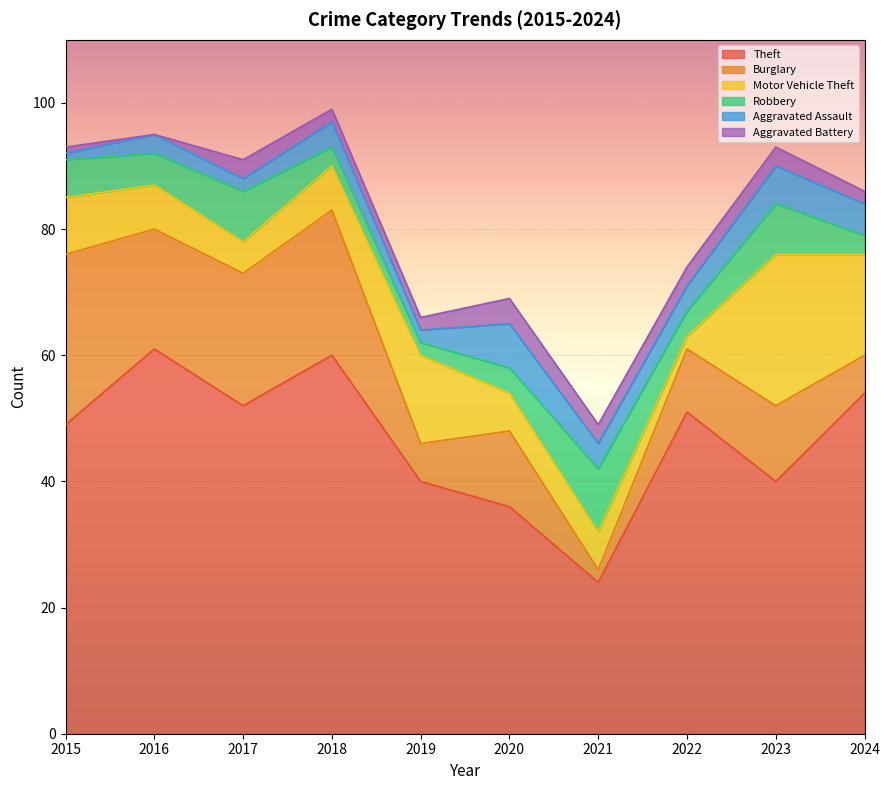

What is the average value of the Aggravated Assault series?

4